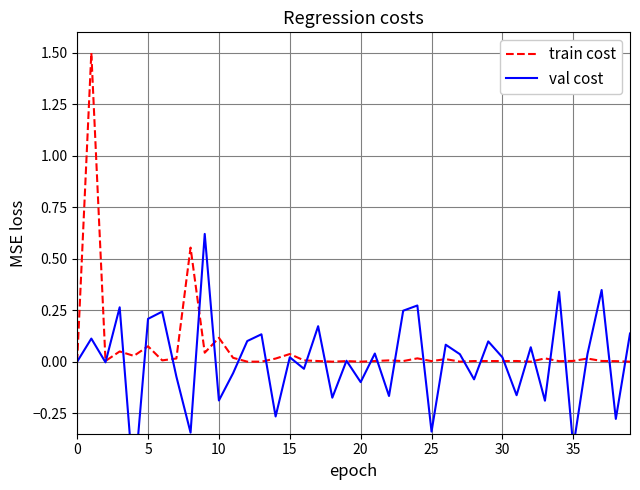

What is the difference between the maximum and second lowest values in the train cost series?

1.5